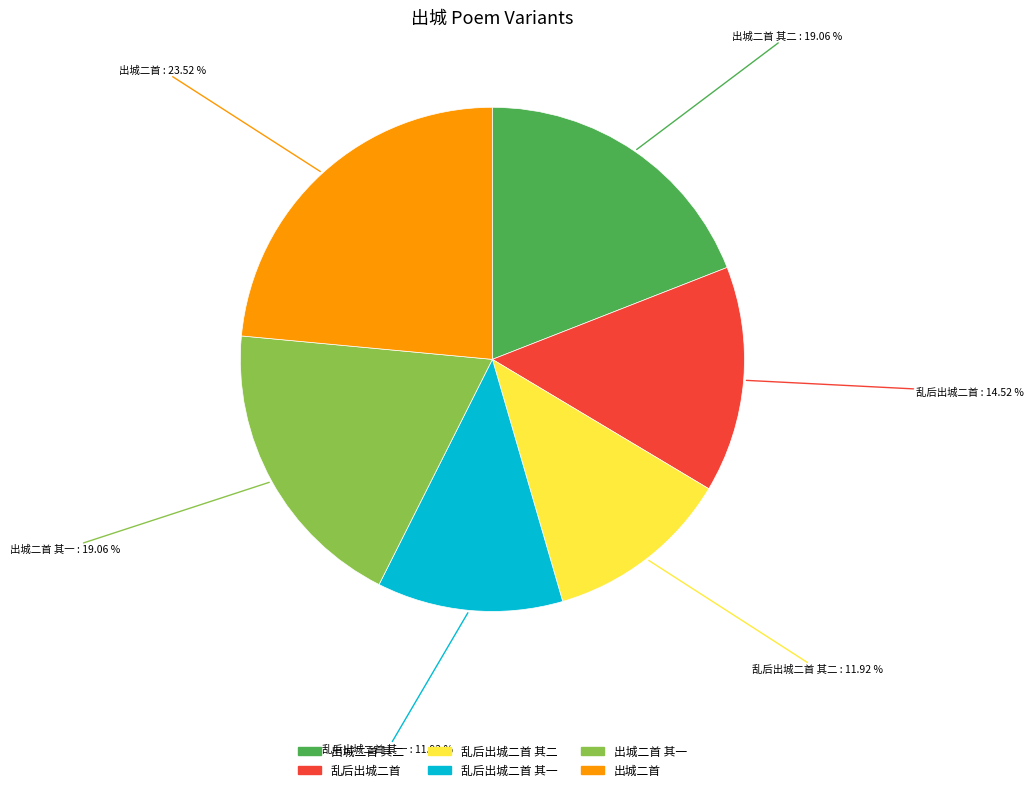

Is there a majority slice in this chart?

No